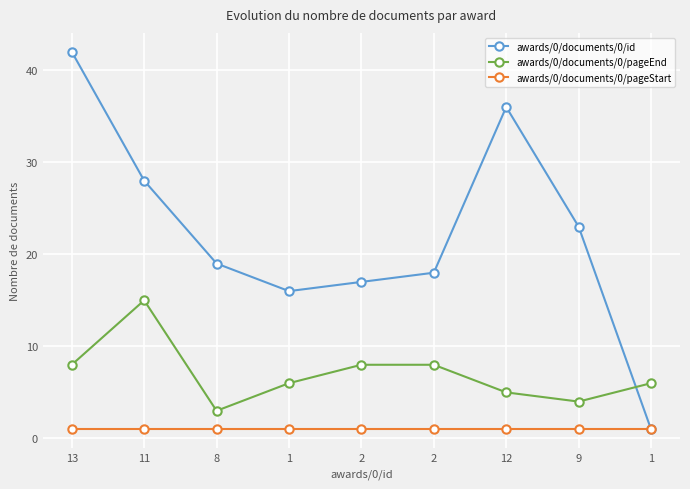

At how many categories does at least one series exceed 2?

9